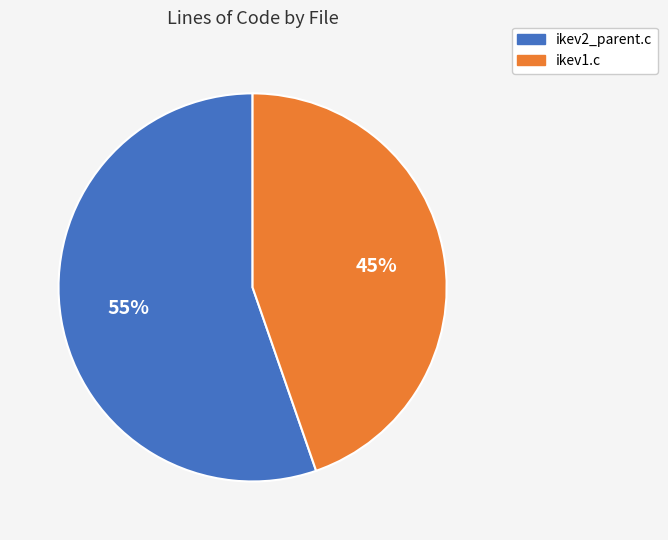

Which has a higher value, ikev2_parent.c or ikev1.c?

ikev2_parent.c